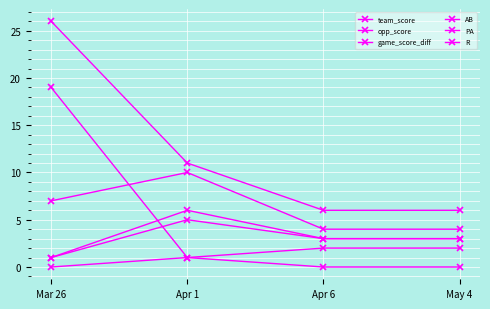

List the series in order of their peak value, highest first.

team_score, game_score_diff, opp_score, PA, AB, R